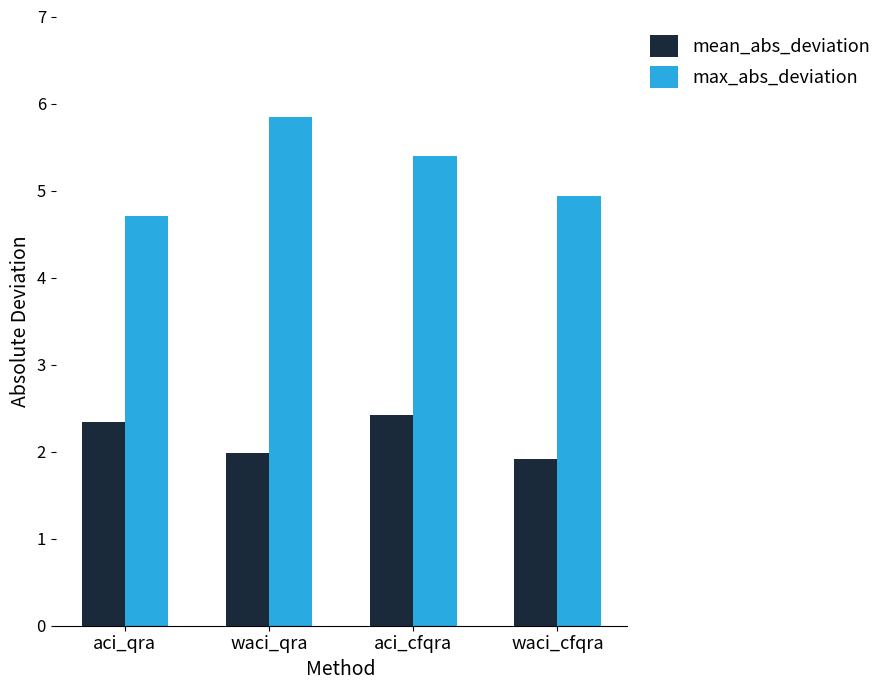

What position from the right is waci_qra?

3